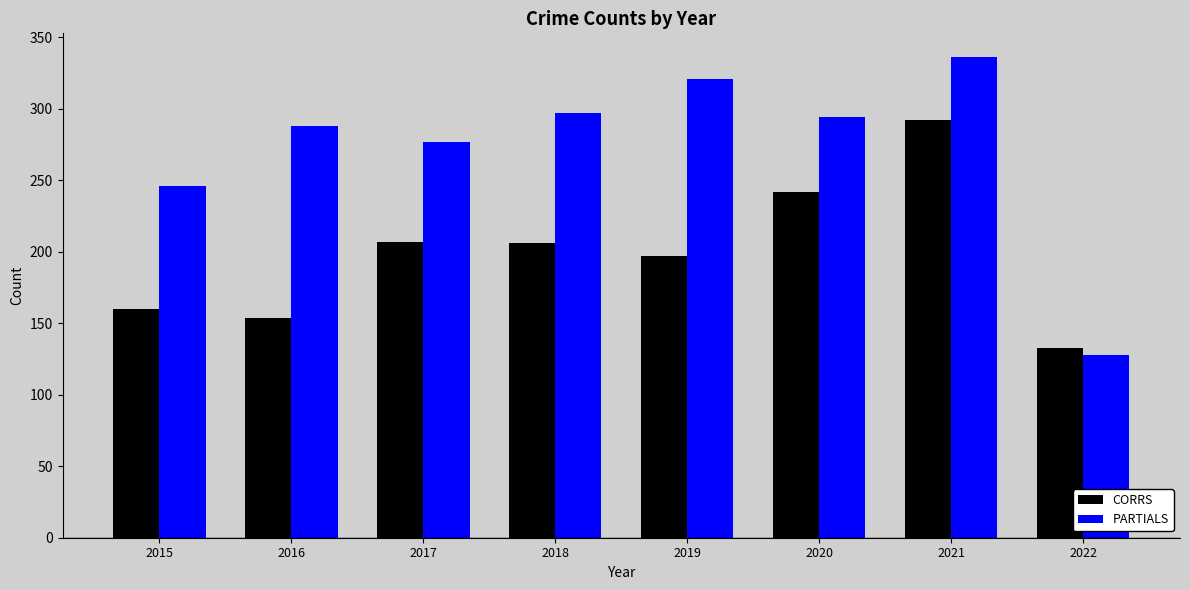

The PARTIALS series shows 577 at 2021. True or false?

False